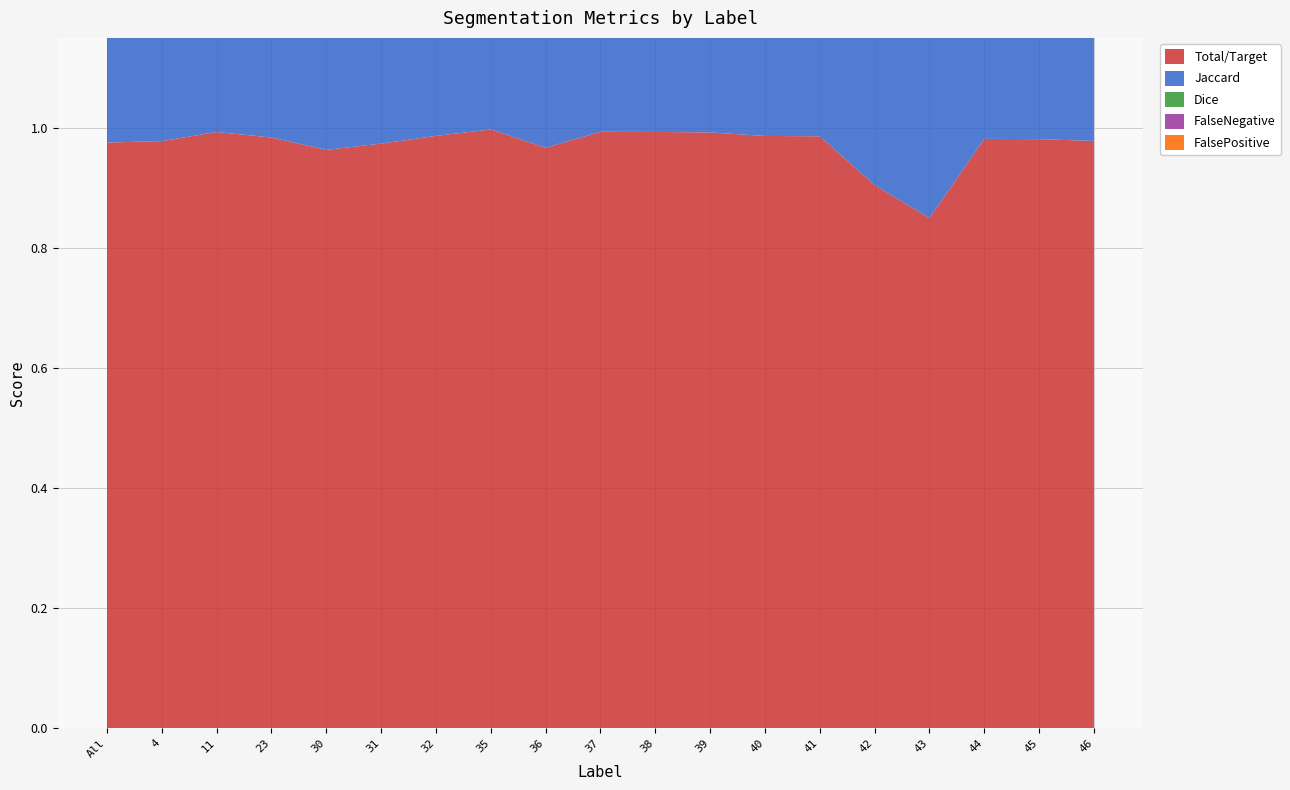

Reading left to right, list all the values displayed in this chart.

Total/Target: 1.0	1.0	1.0	1.0	1.0	1.0	1.0	1.0	1.0	1.0	1.0	1.0	1.0	1.0	0.9	0.8	1.0	1.0	1.0
Jaccard: 1.0	1.0	1.0	0.9	0.9	1.0	0.9	1.0	0.9	1.0	1.0	1.0	1.0	1.0	0.8	0.7	1.0	1.0	1.0
Dice: 1.0	1.0	1.0	1.0	0.9	1.0	1.0	1.0	1.0	1.0	1.0	1.0	1.0	1.0	0.9	0.8	1.0	1.0	1.0
FalseNegative: 0.0	0.0	0.0	0.0	0.0	0.0	0.0	0.0	0.0	0.0	0.0	0.0	0.0	0.0	0.1	0.1	0.0	0.0	0.0
FalsePositive: 0.0	0.0	0.0	0.0	0.1	0.0	0.0	0.0	0.0	0.0	0.0	0.0	0.0	0.0	0.1	0.2	0.0	0.0	0.0